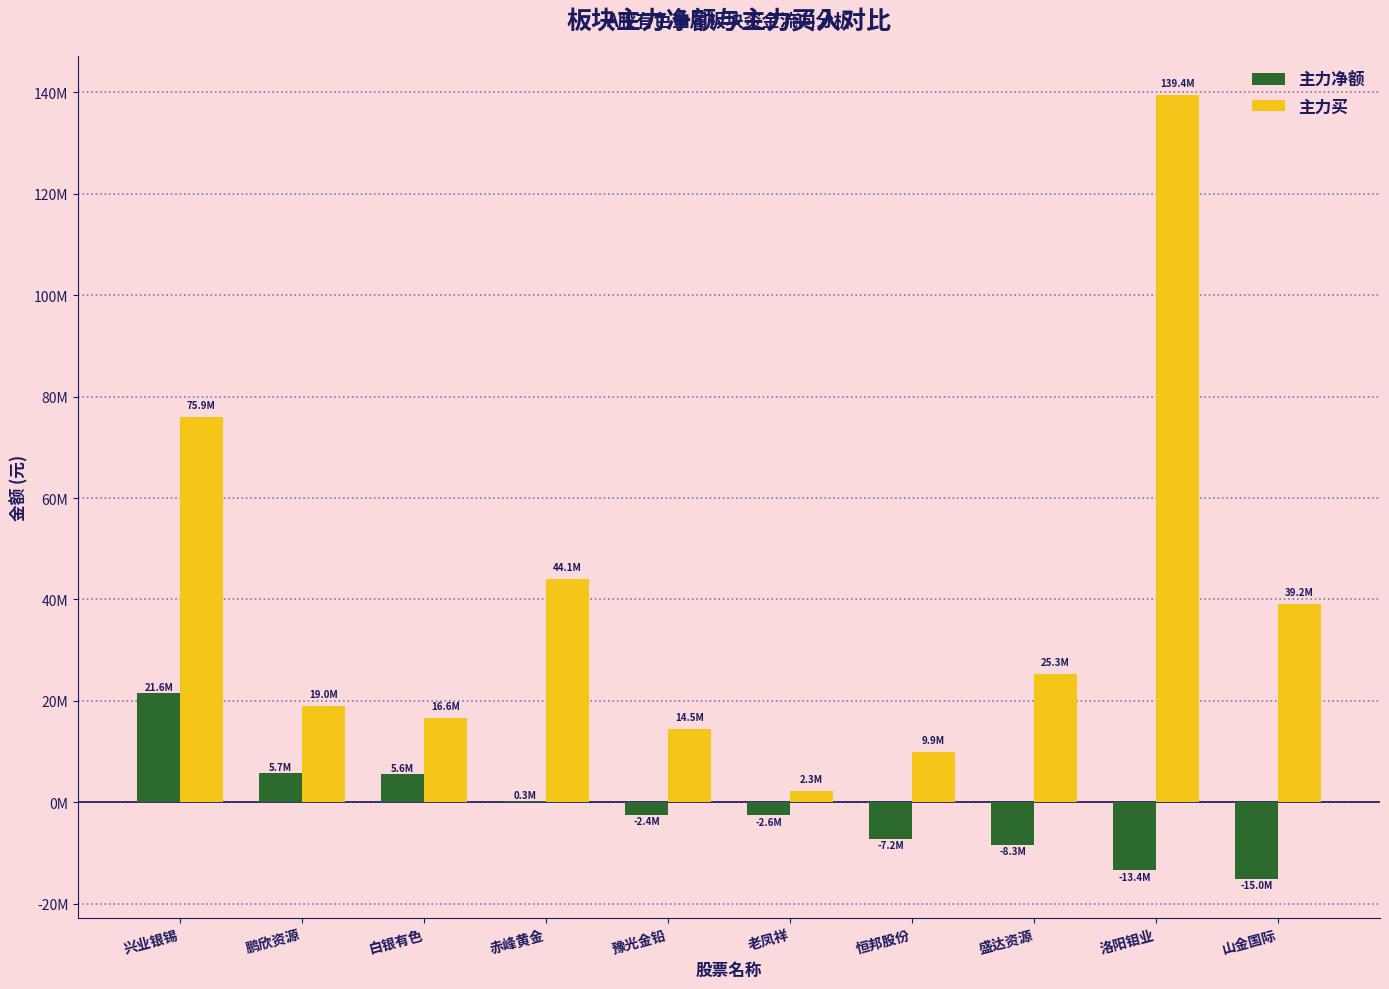

What are all the series names shown in the legend?

主力净额, 主力买